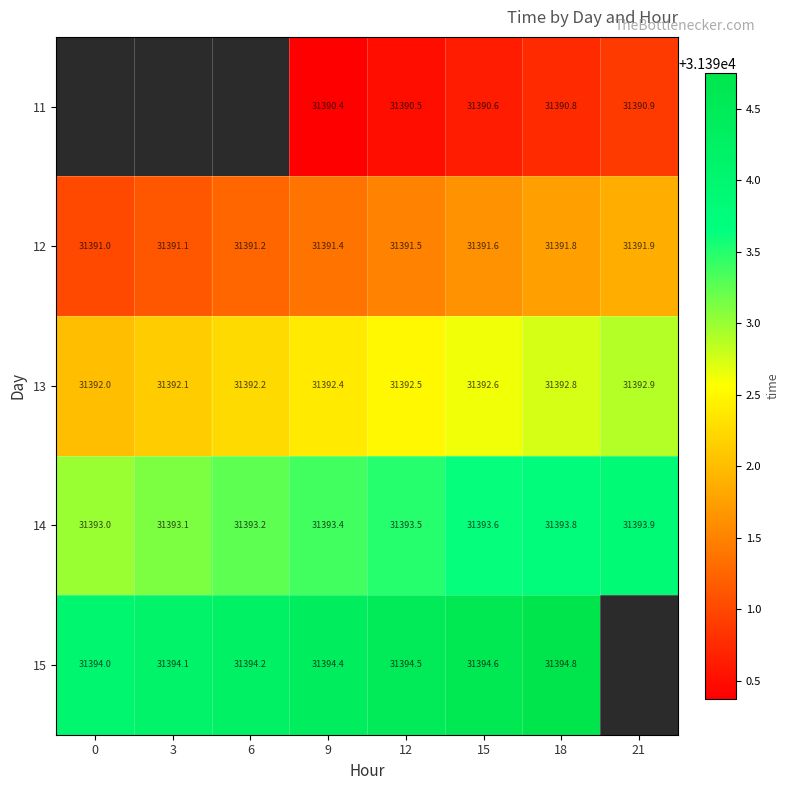

Which series changed the most between 15 and 18?

row_0